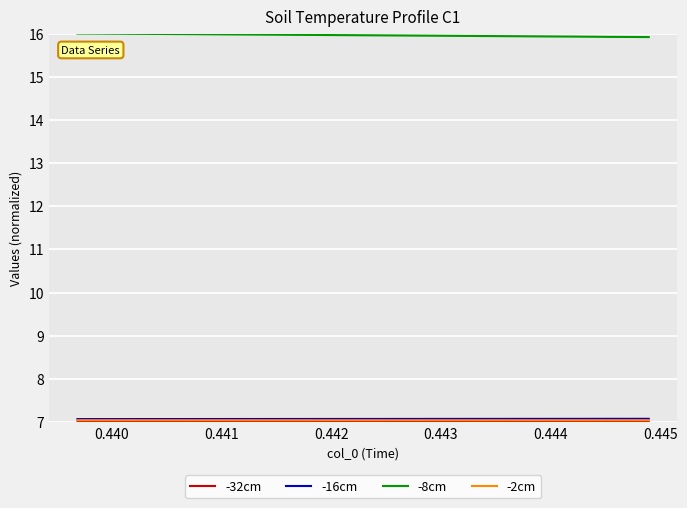

True or false: -16cm and -2cm intersect in this chart.

False